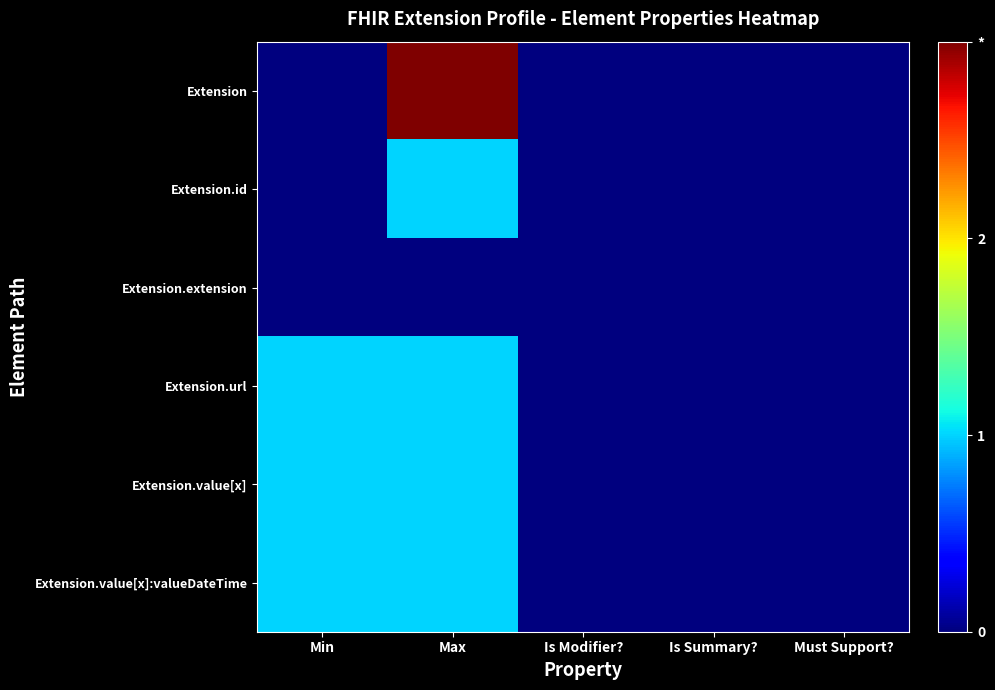

Which label corresponds to the largest value in the chart?

Max